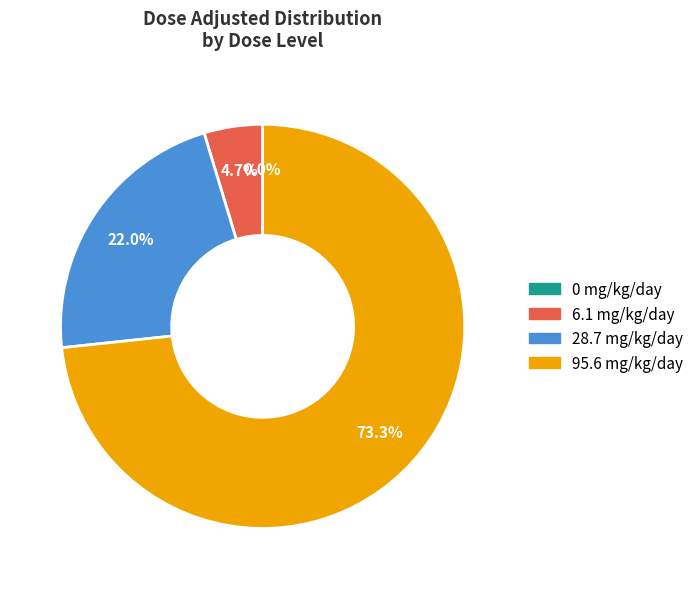

To the nearest percent, what is the difference between the largest and smallest slice percentages?

73%